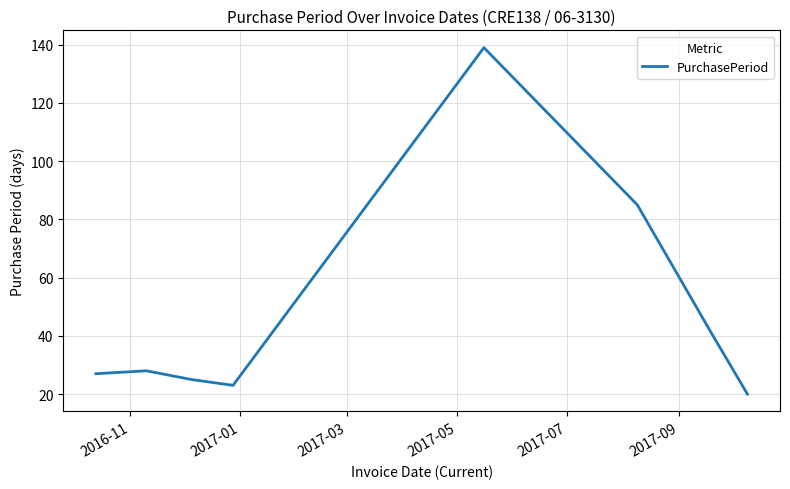

True or false: there are more than 0 points higher than both neighbors.

True